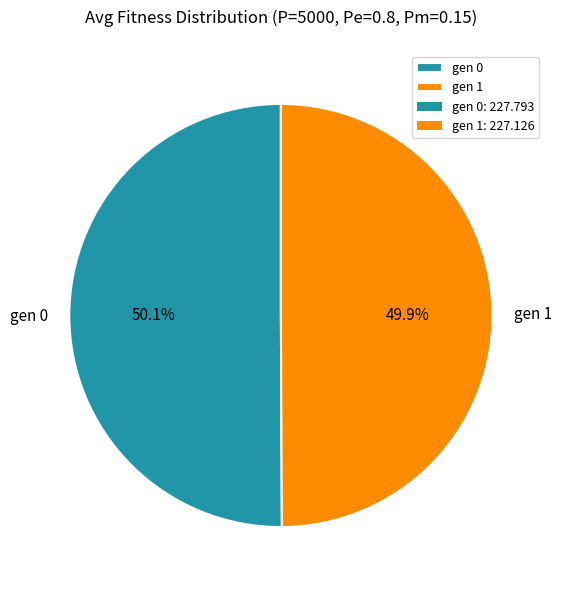

What percentage is the gen 0 slice, to the nearest percent?

50%